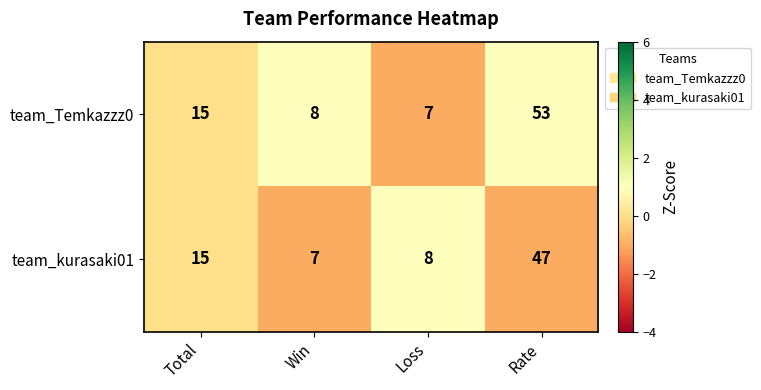

What is the sum of all team_kurasaki01 values?

77